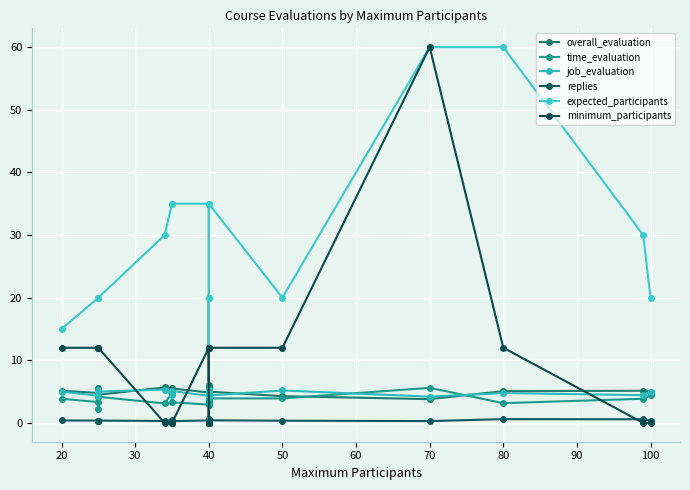

Rank the series by their maximum value, from lowest to highest.

replies, job_evaluation, time_evaluation, overall_evaluation, expected_participants, minimum_participants